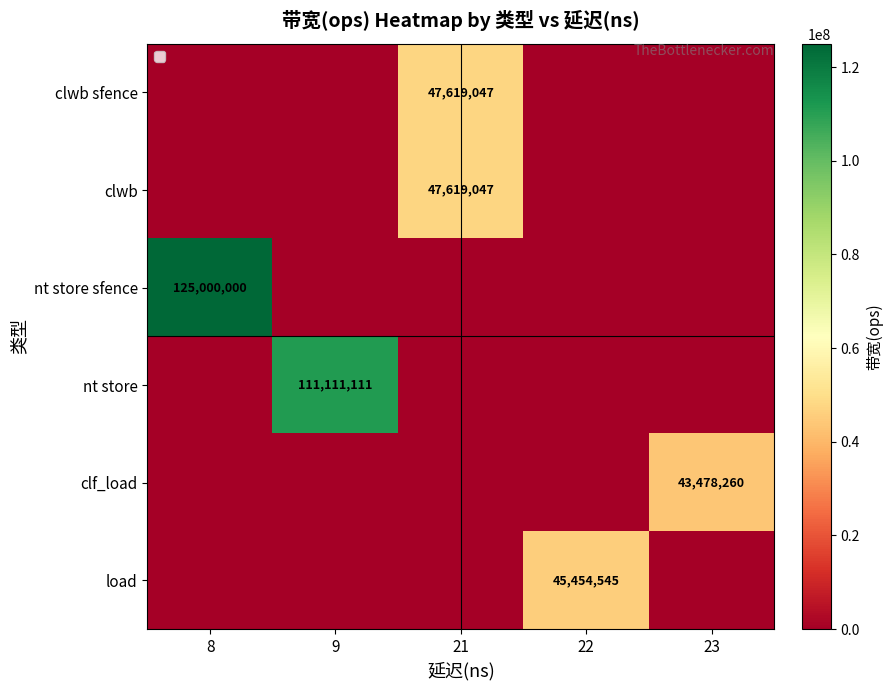

True or false: nt store has a value of 61562084 at 9.

False